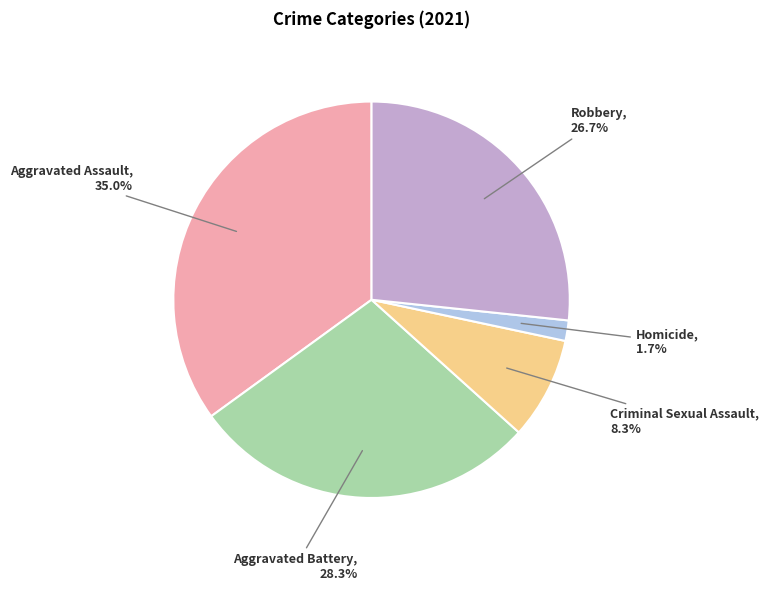

Between Aggravated Battery and Criminal Sexual Assault, which is larger?

Aggravated Battery